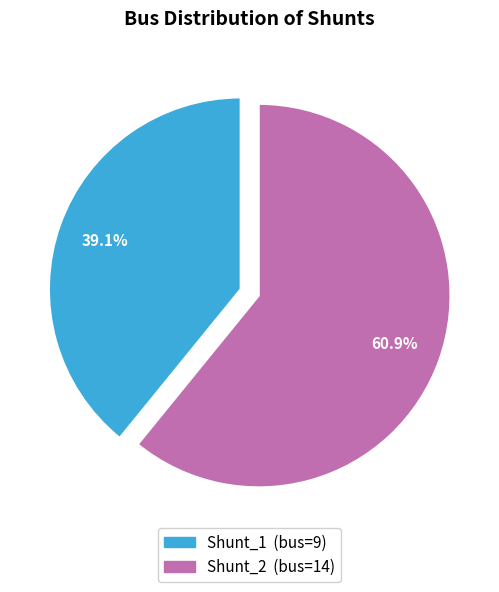

True or false: Shunt_1 accounts for 39% of the total.

True